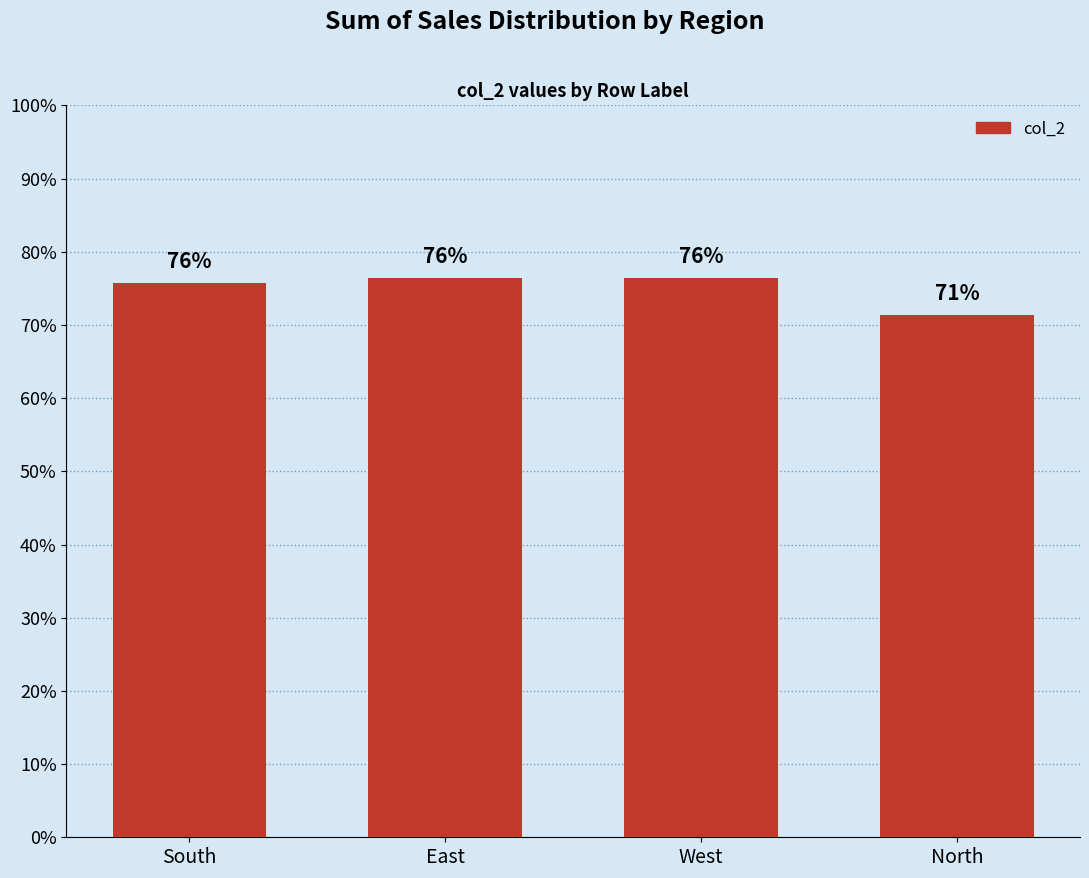

Are the bars horizontal?

No